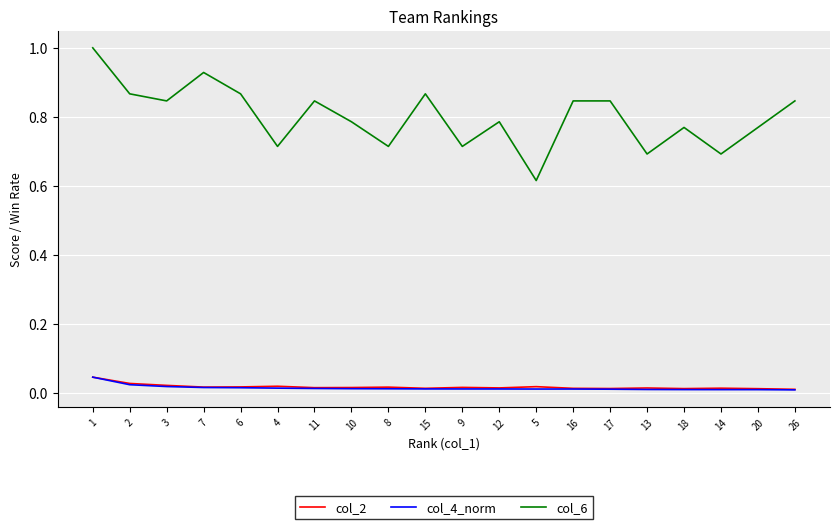

Which series has the largest total across all categories?

col_6